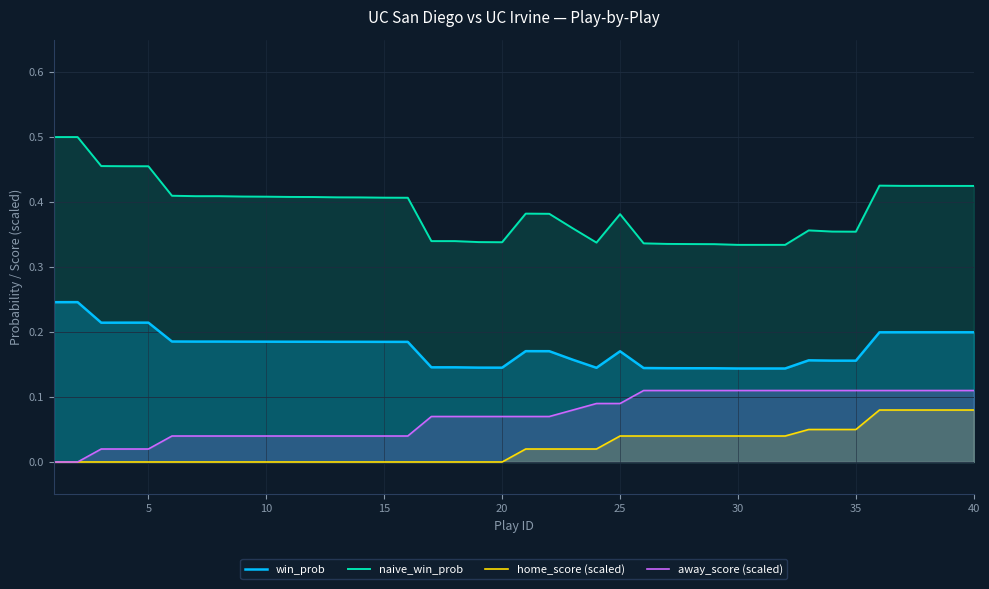

Reading right to left, what are all the values shown in this chart?

win_prob: 0.2	0.2	0.2	0.2	0.2	0.2	0.2	0.2	0.1	0.1	0.1	0.1	0.1	0.1	0.1	0.2	0.1	0.2	0.2	0.2	0.1	0.1	0.1	0.1	0.2	0.2	0.2	0.2	0.2	0.2	0.2	0.2	0.2	0.2	0.2	0.2	0.2	0.2	0.2	0.2
naive_win_prob: 0.4	0.4	0.4	0.4	0.4	0.4	0.4	0.4	0.3	0.3	0.3	0.3	0.3	0.3	0.3	0.4	0.3	0.4	0.4	0.4	0.3	0.3	0.3	0.3	0.4	0.4	0.4	0.4	0.4	0.4	0.4	0.4	0.4	0.4	0.4	0.5	0.5	0.5	0.5	0.5
home_score (scaled): 0.1	0.1	0.1	0.1	0.1	0.1	0.1	0.1	0.0	0.0	0.0	0.0	0.0	0.0	0.0	0.0	0.0	0.0	0.0	0.0	0.0	0.0	0.0	0.0	0.0	0.0	0.0	0.0	0.0	0.0	0.0	0.0	0.0	0.0	0.0	0.0	0.0	0.0	0.0	0.0
away_score (scaled): 0.1	0.1	0.1	0.1	0.1	0.1	0.1	0.1	0.1	0.1	0.1	0.1	0.1	0.1	0.1	0.1	0.1	0.1	0.1	0.1	0.1	0.1	0.1	0.1	0.0	0.0	0.0	0.0	0.0	0.0	0.0	0.0	0.0	0.0	0.0	0.0	0.0	0.0	0.0	0.0